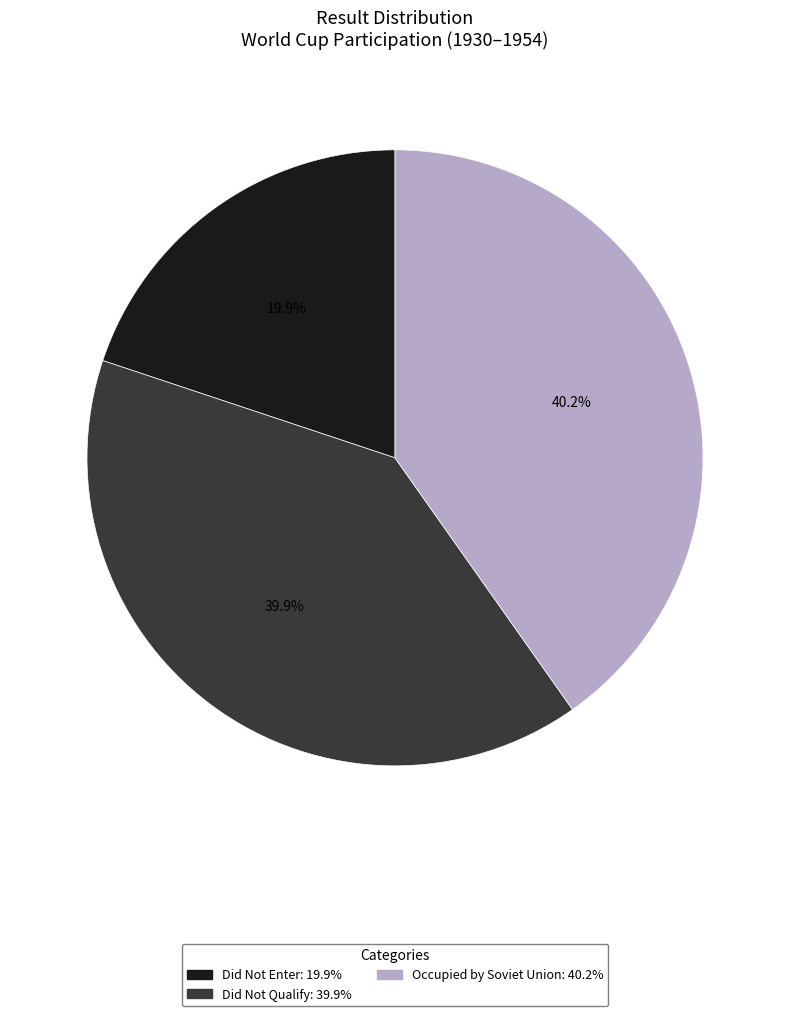

How many slices are in this pie chart?

3